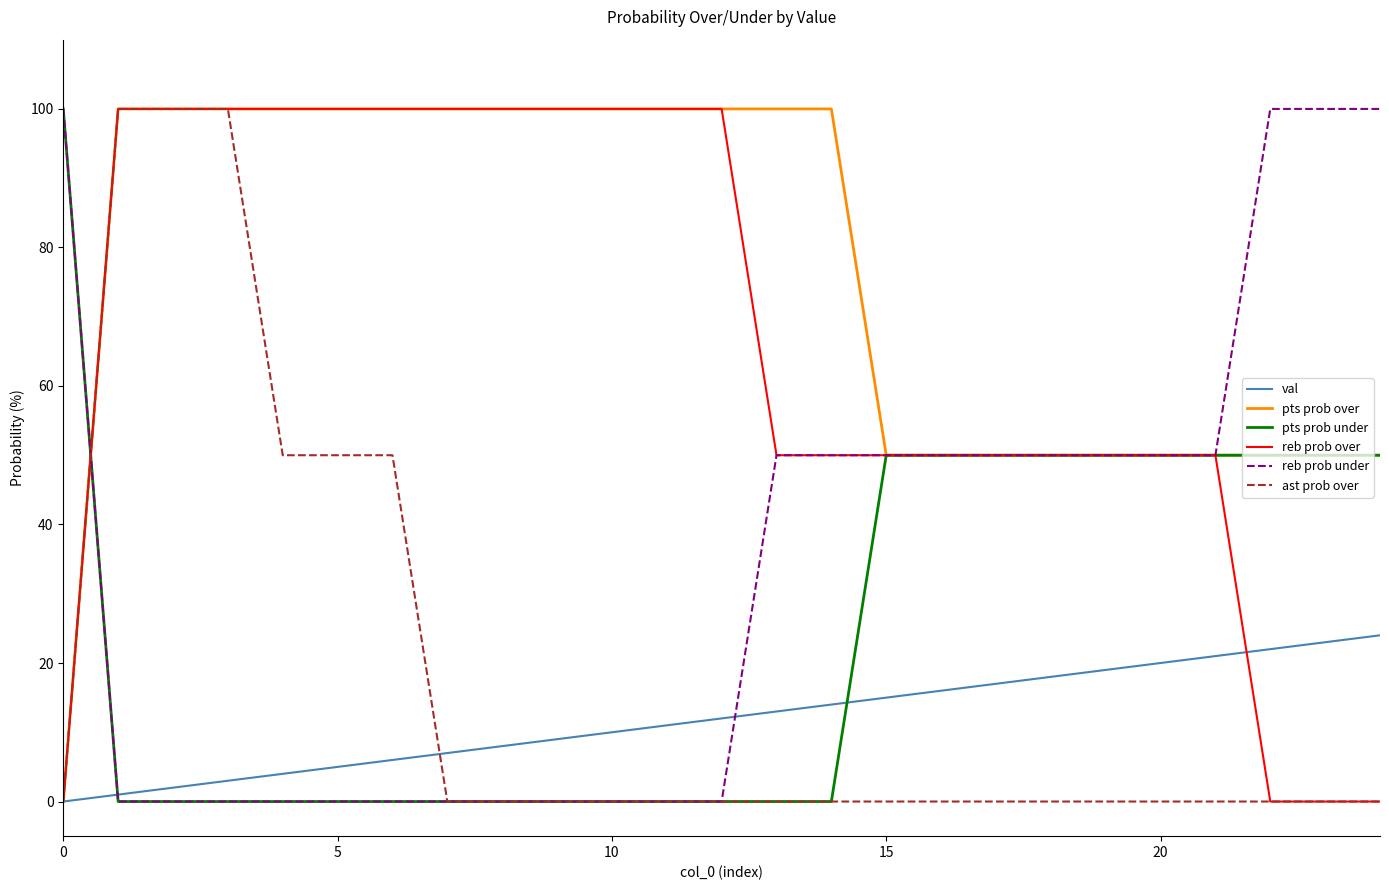

Reading left to right, list all the values displayed in this chart.

val: 0	1	2	3	4	5	6	7	8	9	10	11	12	13	14	15	16	17	18	19	20	21	22	23	24
pts prob over: 0	100	100	100	100	100	100	100	100	100	100	100	100	100	100	50	50	50	50	50	50	50	50	50	50
pts prob under: 100	0	0	0	0	0	0	0	0	0	0	0	0	0	0	50	50	50	50	50	50	50	50	50	50
reb prob over: 0	100	100	100	100	100	100	100	100	100	100	100	100	50	50	50	50	50	50	50	50	50	0	0	0
reb prob under: 100	0	0	0	0	0	0	0	0	0	0	0	0	50	50	50	50	50	50	50	50	50	100	100	100
ast prob over: 0	100	100	100	50	50	50	0	0	0	0	0	0	0	0	0	0	0	0	0	0	0	0	0	0